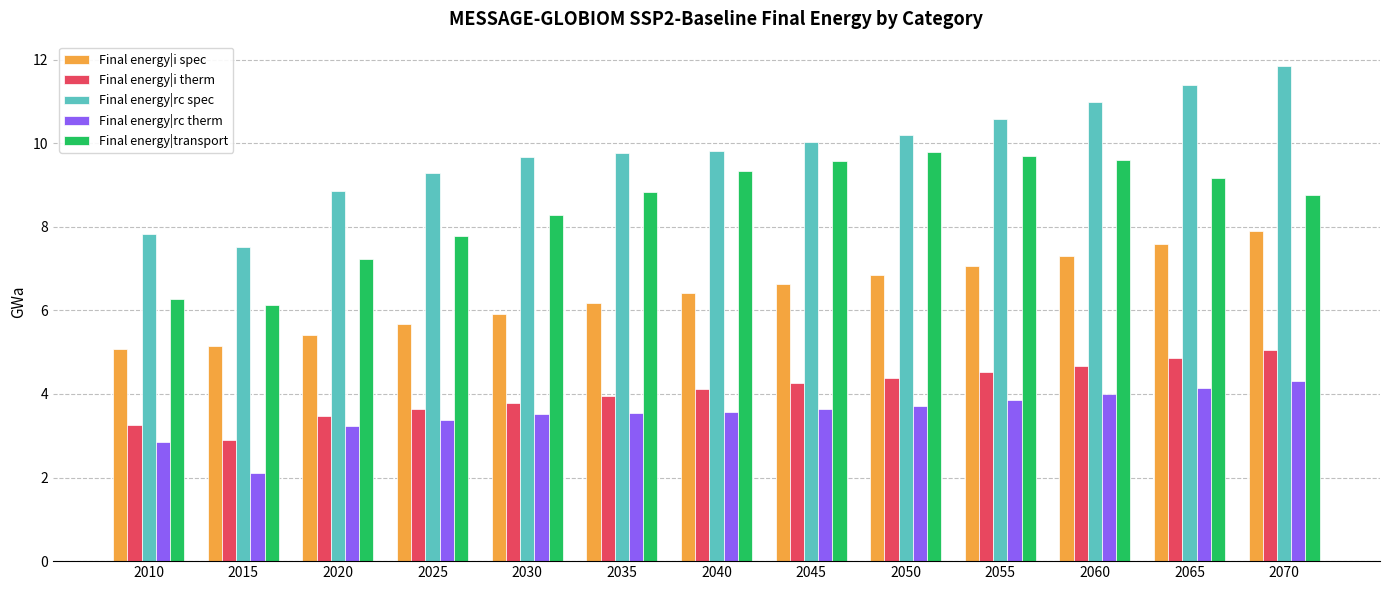

Between 2025 and 2070, which series saw the biggest shift?

Final energy|rc spec